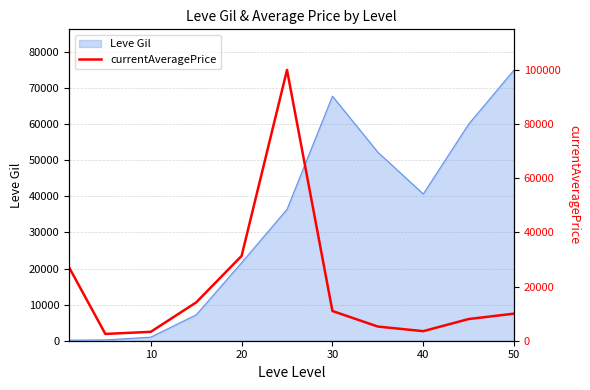

What is the highest value of the Leve Gil series?

75000